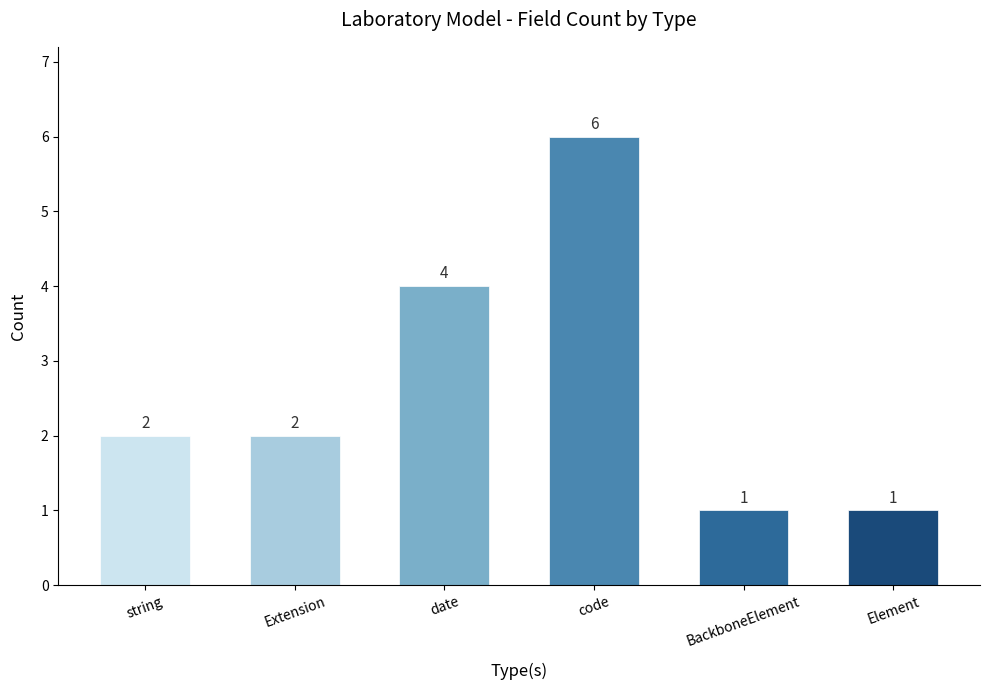

How many bars are there in total?

6